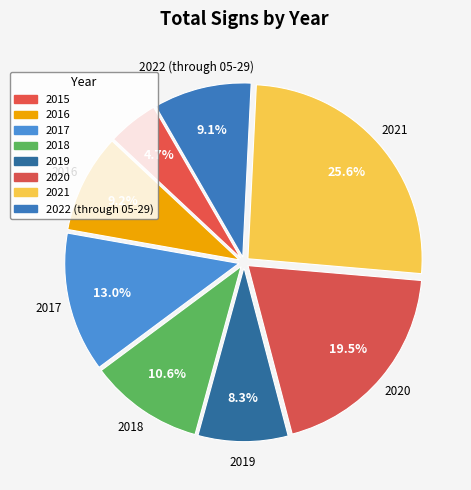

To the nearest percent, what is the difference between the largest and smallest slice percentages?

21%